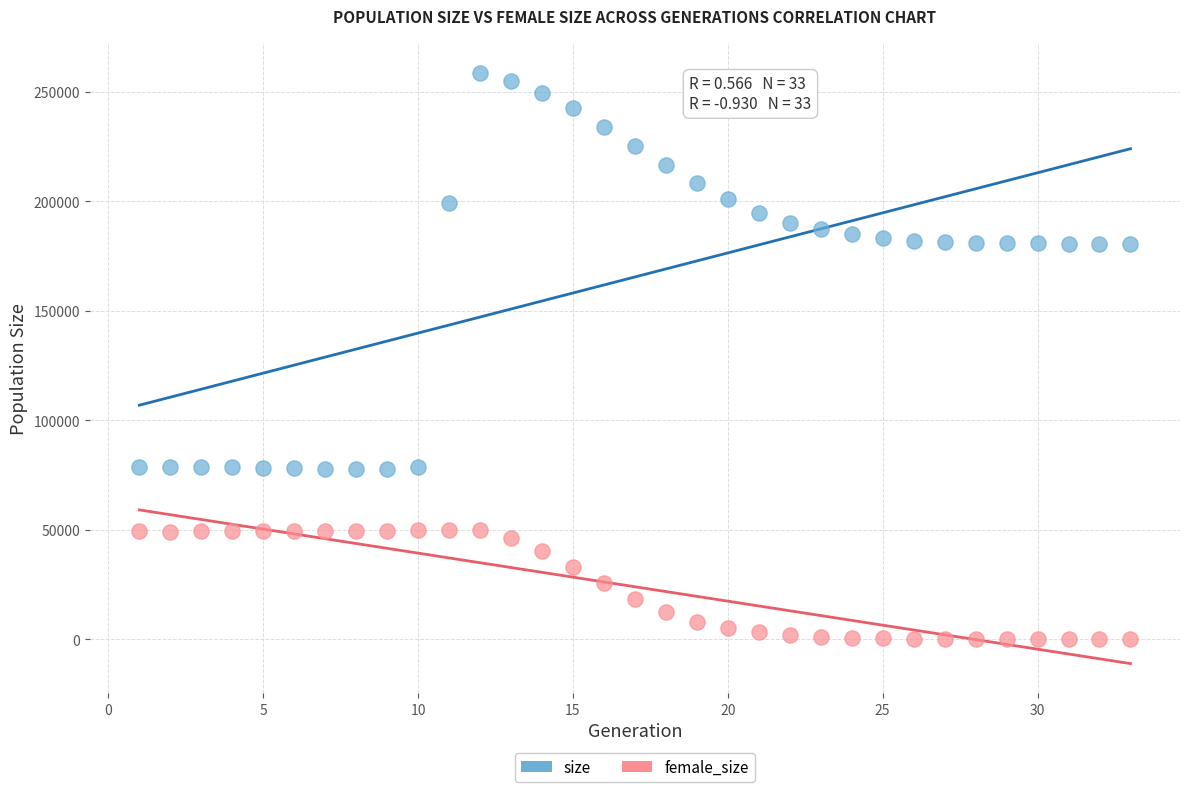

Across all data points, what is the range of X values (max minus min)?

32